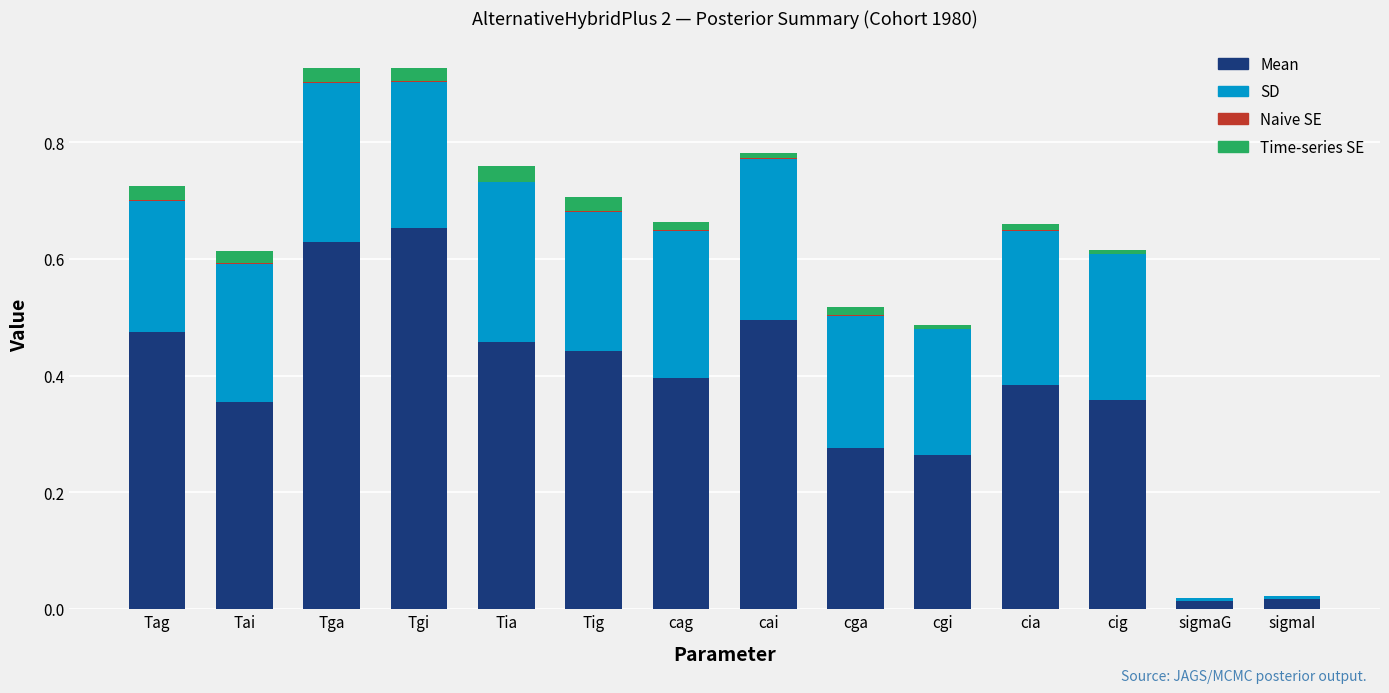

Are the bars grouped side by side (vs. stacked)?

No